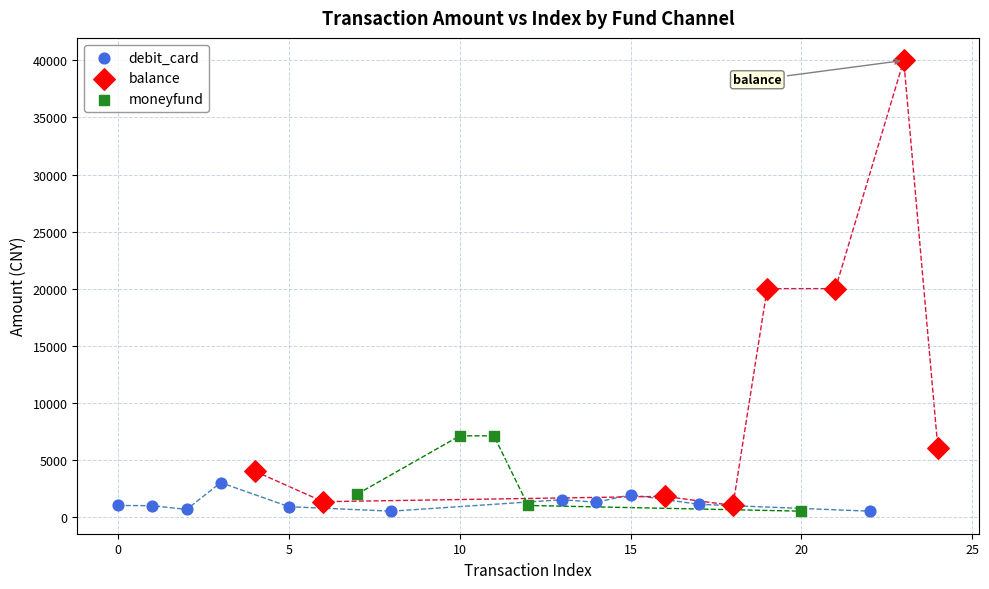

Which series contains the highest Y value?

balance